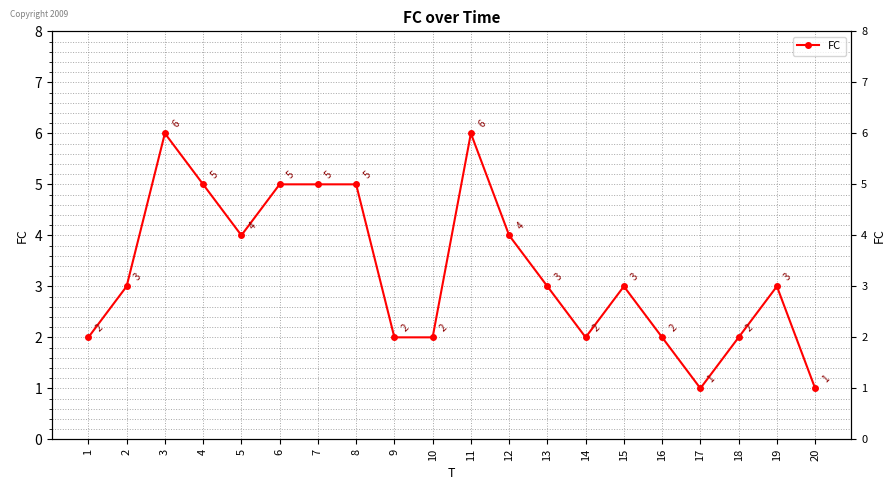

Which label corresponds to the smallest value in the chart?

17